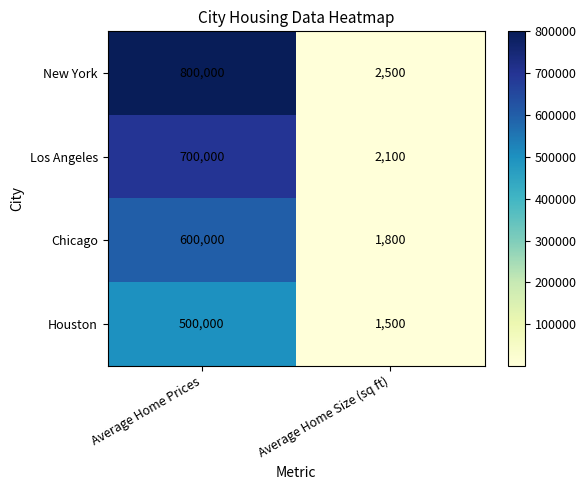

The Houston series shows 1500 at Average Home Size (sq ft). True or false?

True